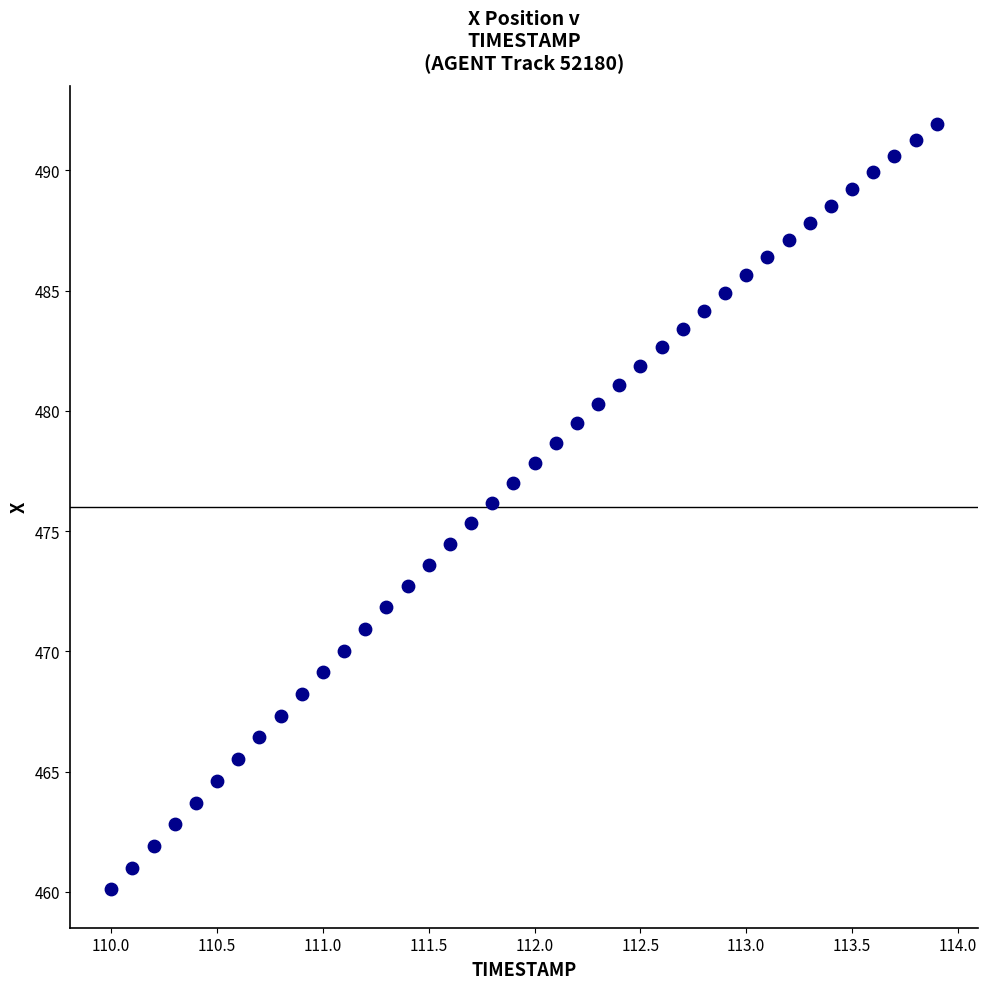

What is the range of X values (max minus min)?

3.9